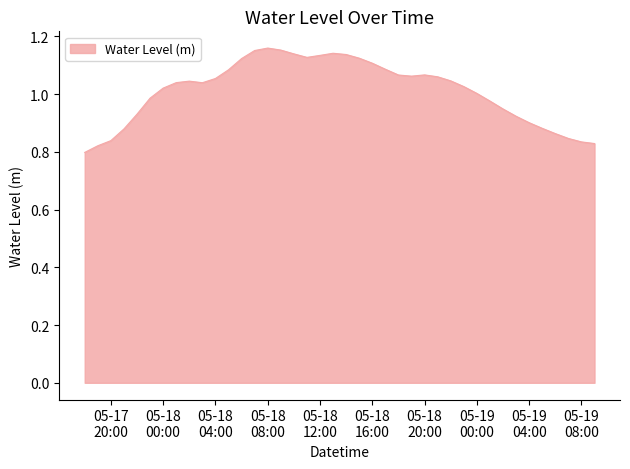

What is the difference between the maximum and minimum values?

0.4